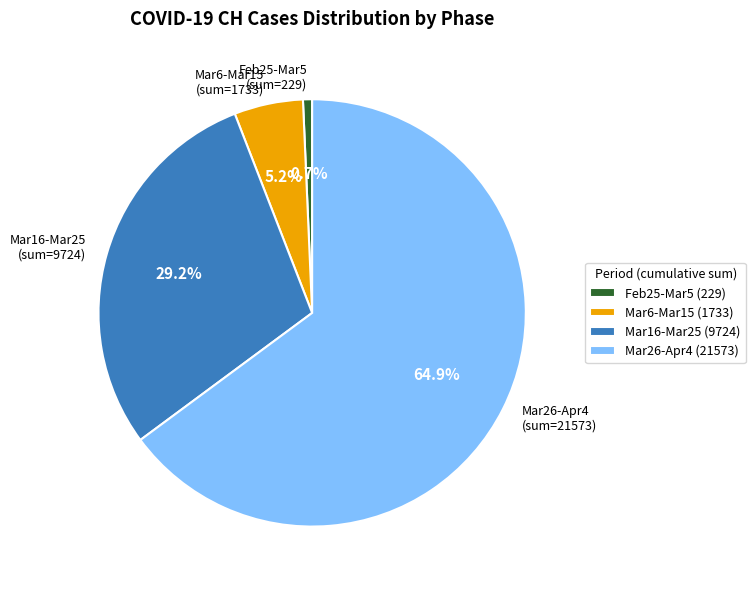

Which has a higher value, Mar26-Apr4 or Mar16-Mar25?

Mar26-Apr4